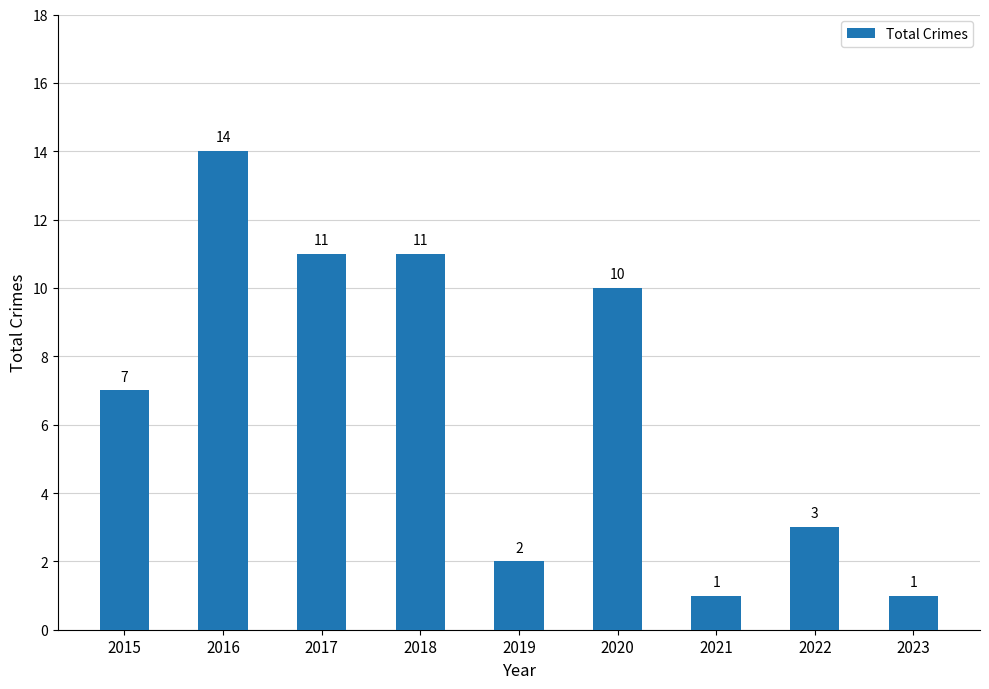

What is the difference between the values at 2023 and 2016?

13